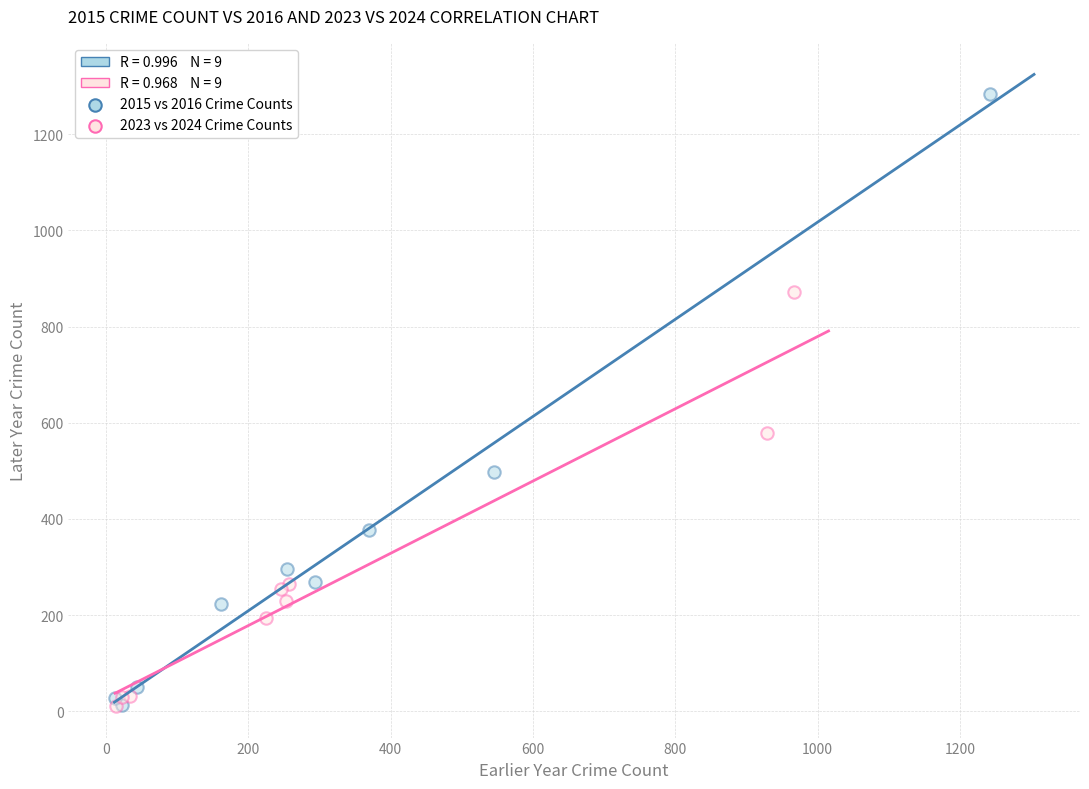

Which series contains the highest Y value?

2015 vs 2016 Crime Counts